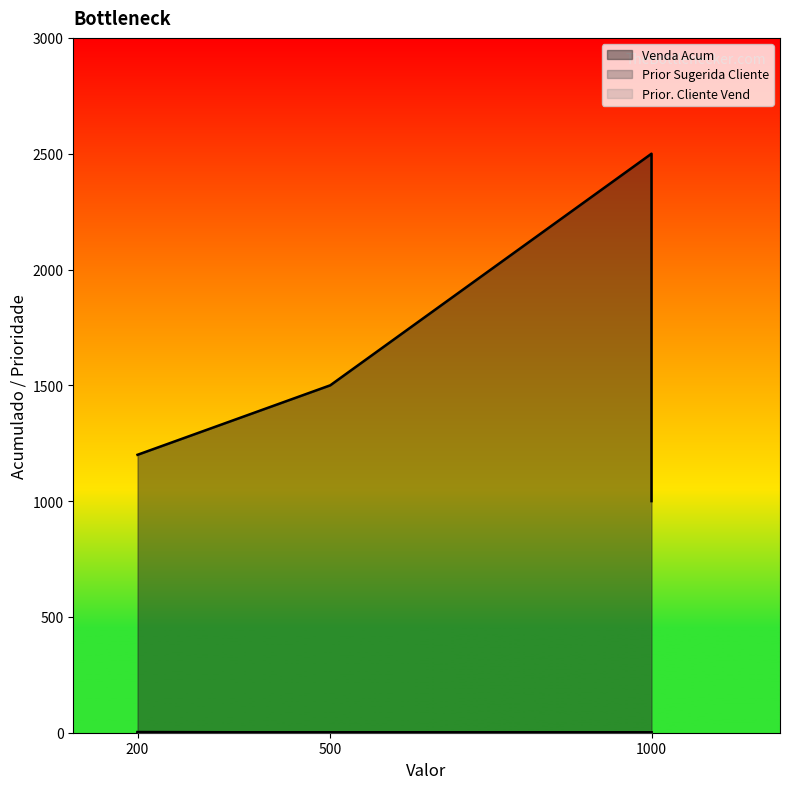

Reading right to left, list all the values displayed in this chart.

Venda Acum: 1000=1000	1000=2500	500=1500	200=1200
Prior Sugerida Cliente: 1000=2	1000=1	500=1	200=3
Prior. Cliente Vend: 1000=1	1000=2	500=2	200=0